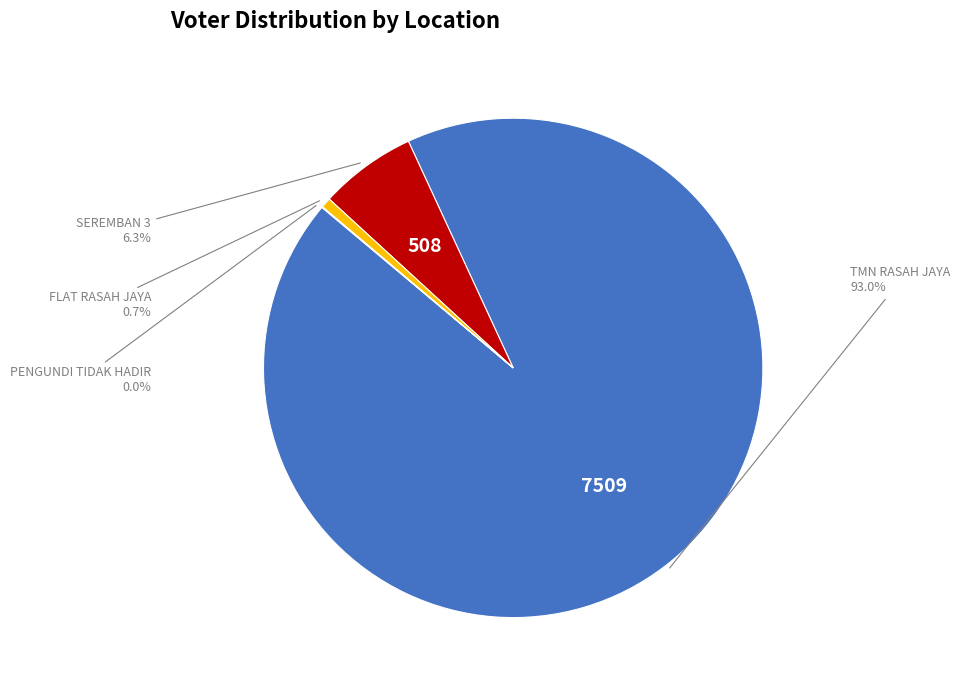

Is there a majority slice in this chart?

Yes